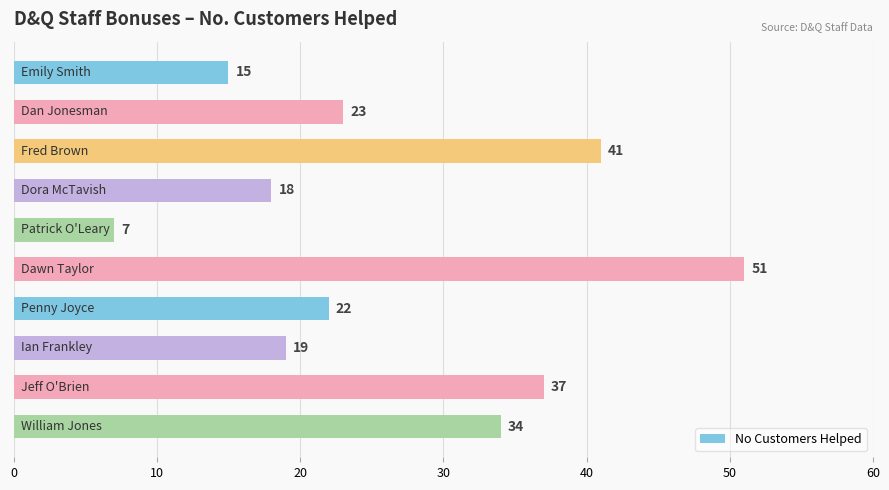

What is the maximum value shown in the chart?

51